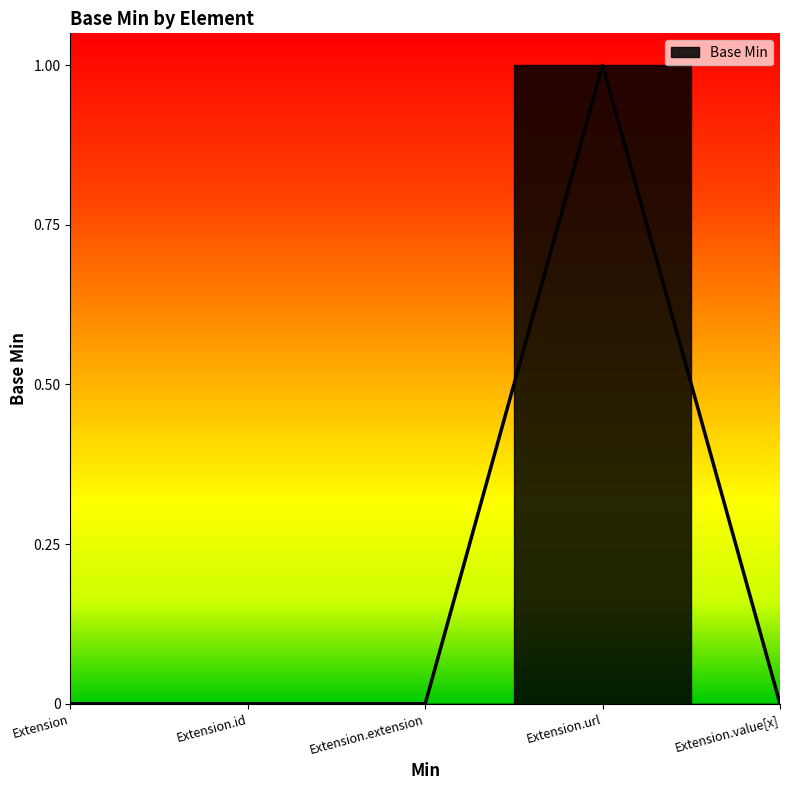

Is it true that the value at Extension.url is 1?

True